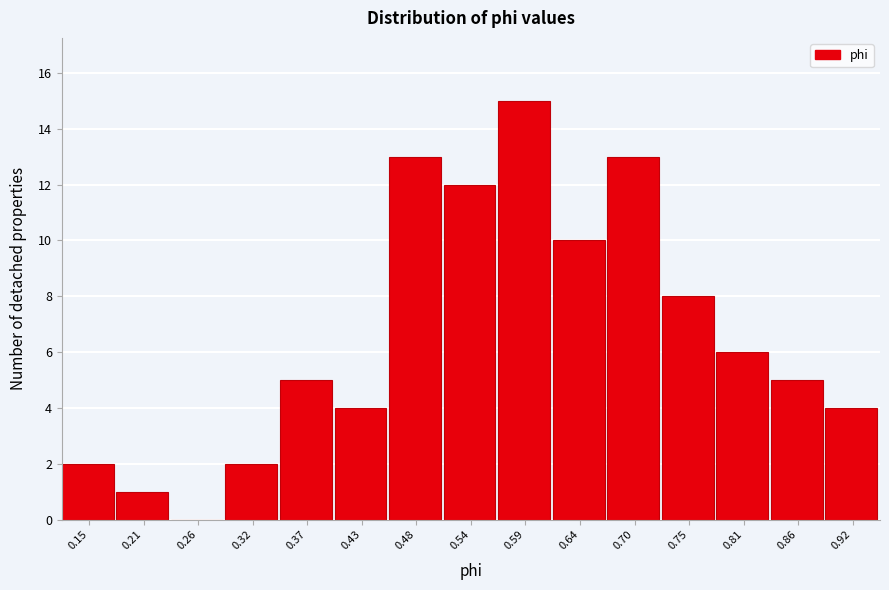

Reading left to right, transcribe all the data shown in this chart.

0.15=2	0.21=1	0.26=0	0.32=2	0.37=5	0.43=4	0.48=13	0.54=12	0.59=15	0.64=10	0.70=13	0.75=8	0.81=6	0.86=5	0.92=4